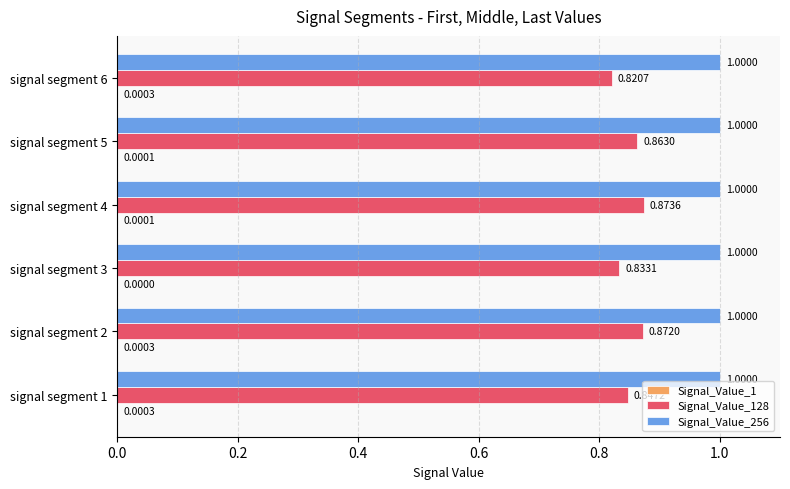

What is the sum of all Signal_Value_256 values?

6.0